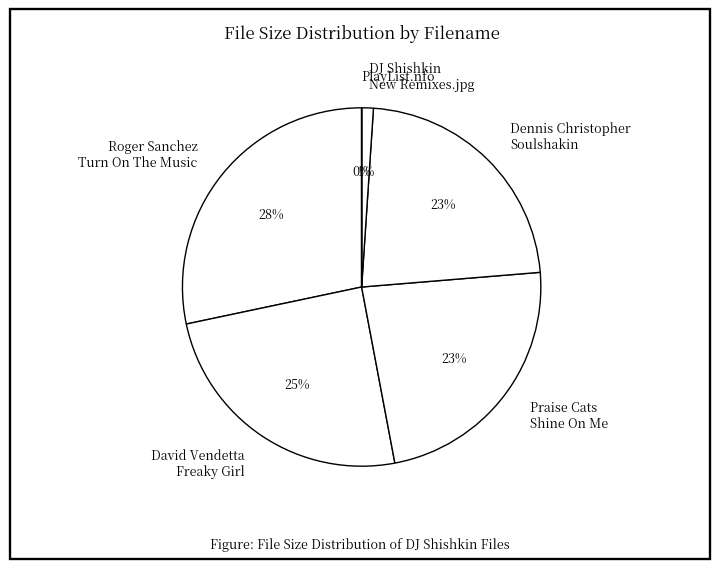

To the nearest percent, what is the difference between the largest and smallest slice percentages?

28%